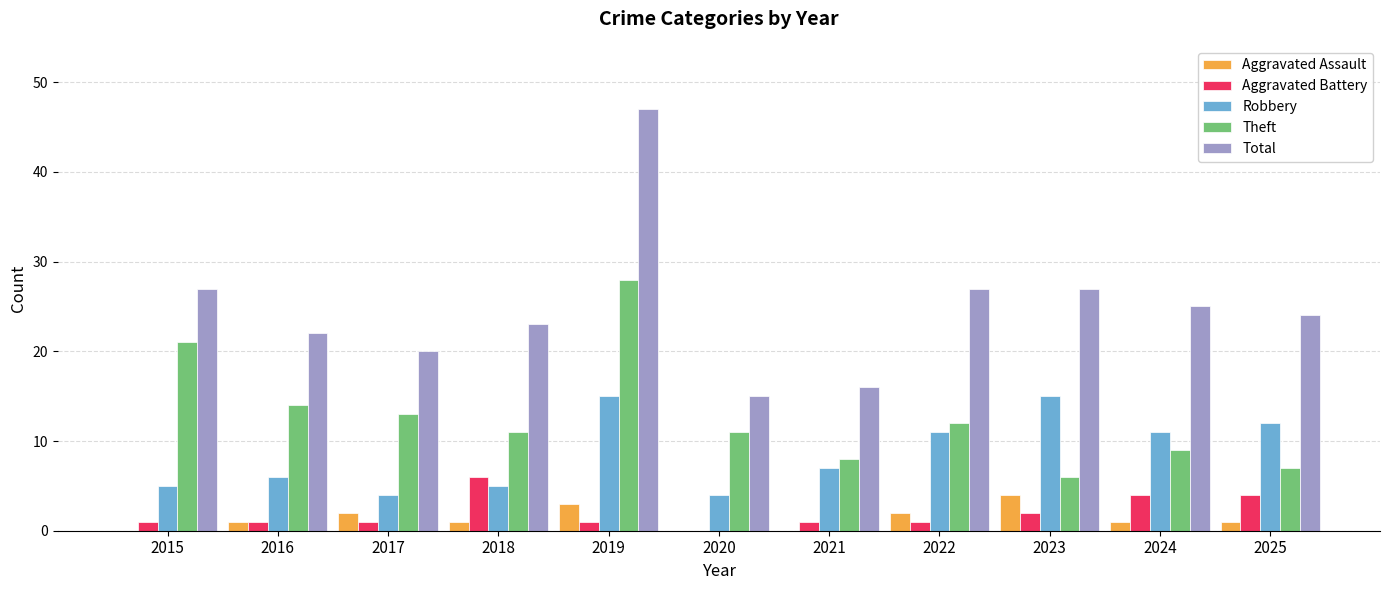

How many series are shown in this chart?

5